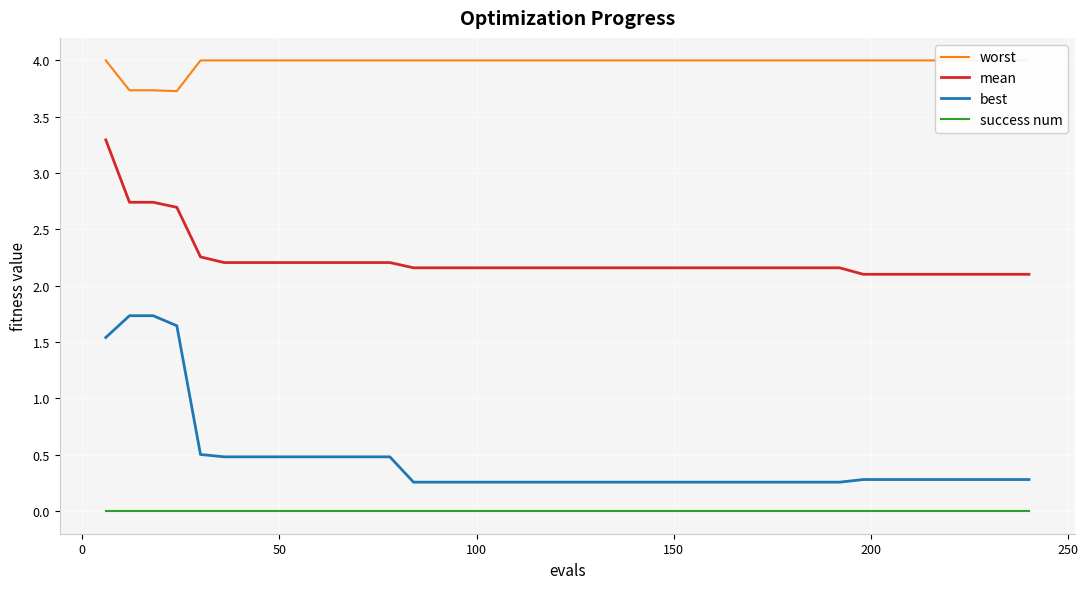

True or false: success num and best intersect in this chart.

False